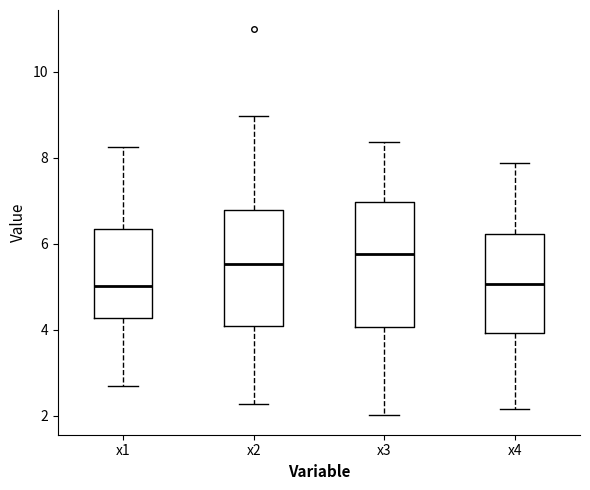

Reading left to right, read every box against the y-axis: the position of its median line, the range the box covers, and the ends of its whiskers. The values are not printed on the chart, so give them approximately, as read against the axis.

x1: median 5.0, box 4.2 to 6.4, whiskers 2.6 to 8.2
x2: median 5.6, box 4.0 to 6.8, whiskers 2.2 to 9.0
x3: median 5.8, box 4.0 to 7.0, whiskers 2.0 to 8.4
x4: median 5.0, box 4.0 to 6.2, whiskers 2.2 to 7.8